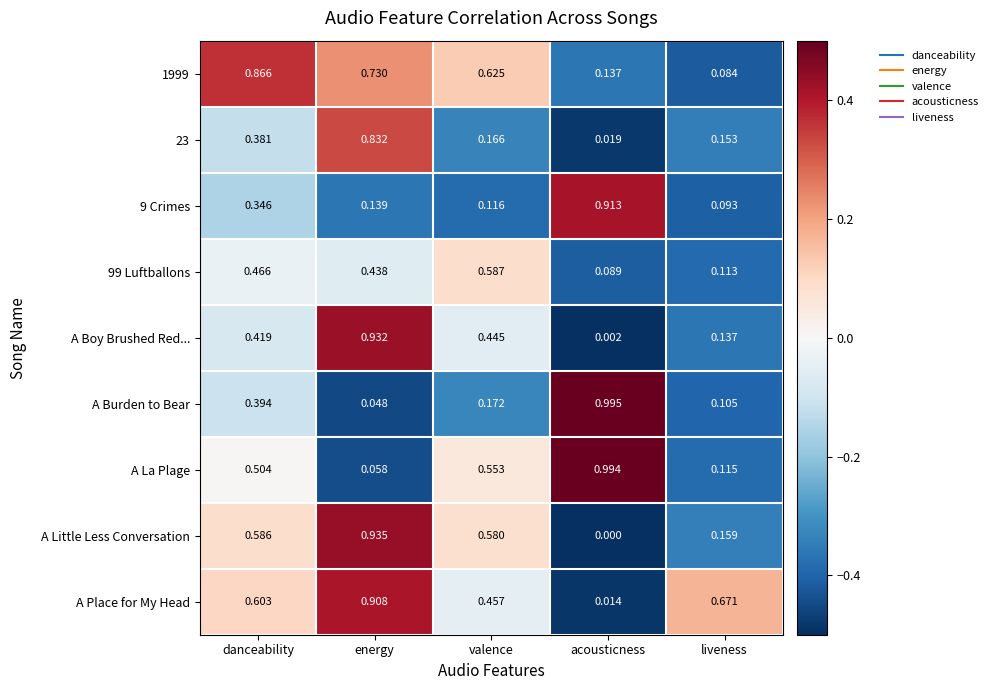

Which series has the widest spread of values?

A Burden to Bear